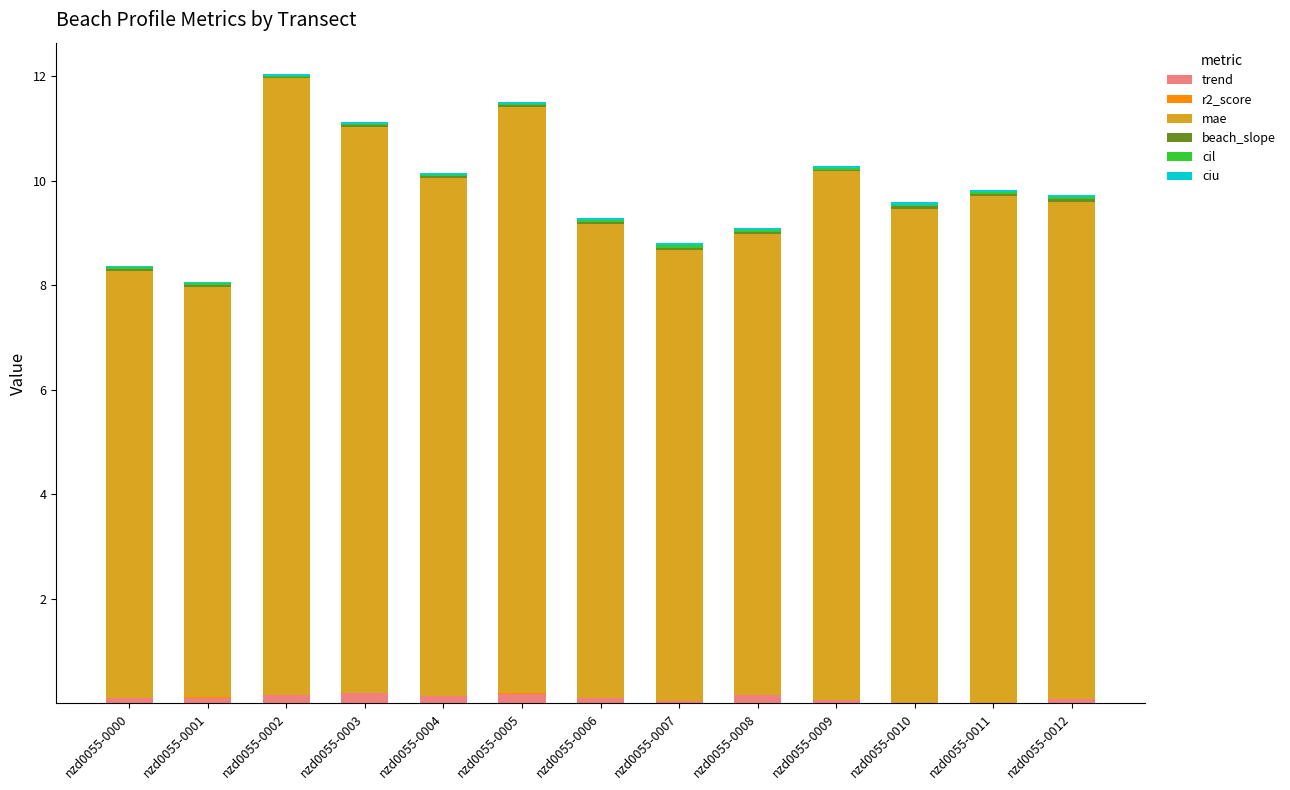

Which series has the largest range (max minus min)?

mae